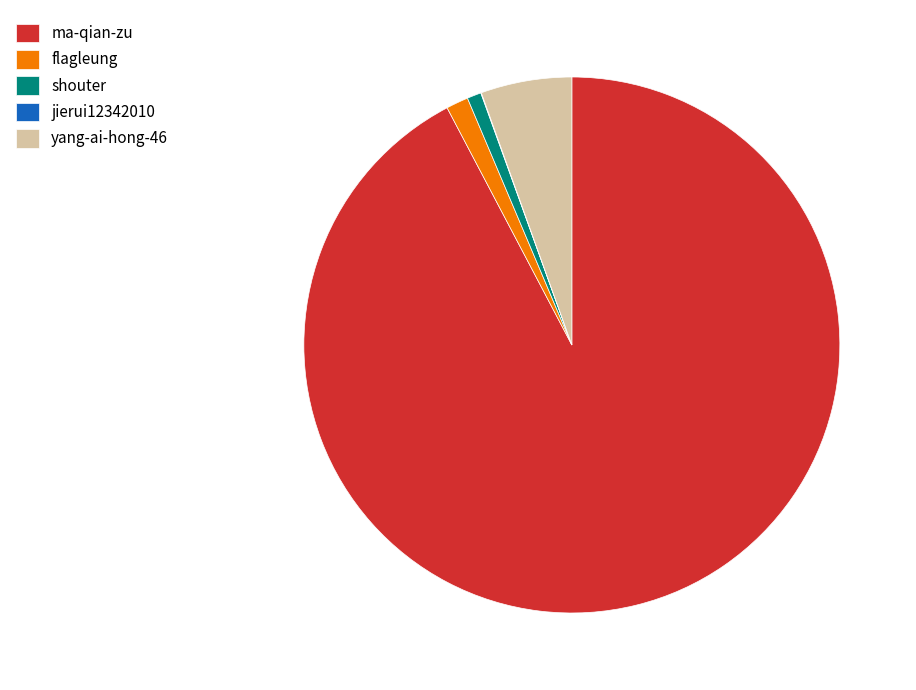

Is it true that flagleung is 11% of the pie?

False